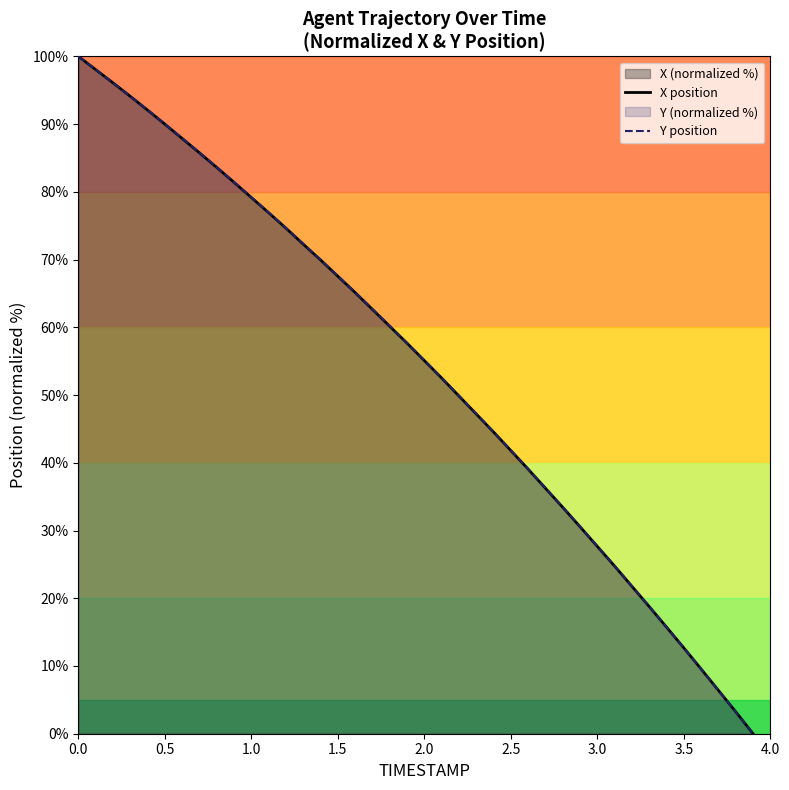

What is the greatest value displayed?

100.0